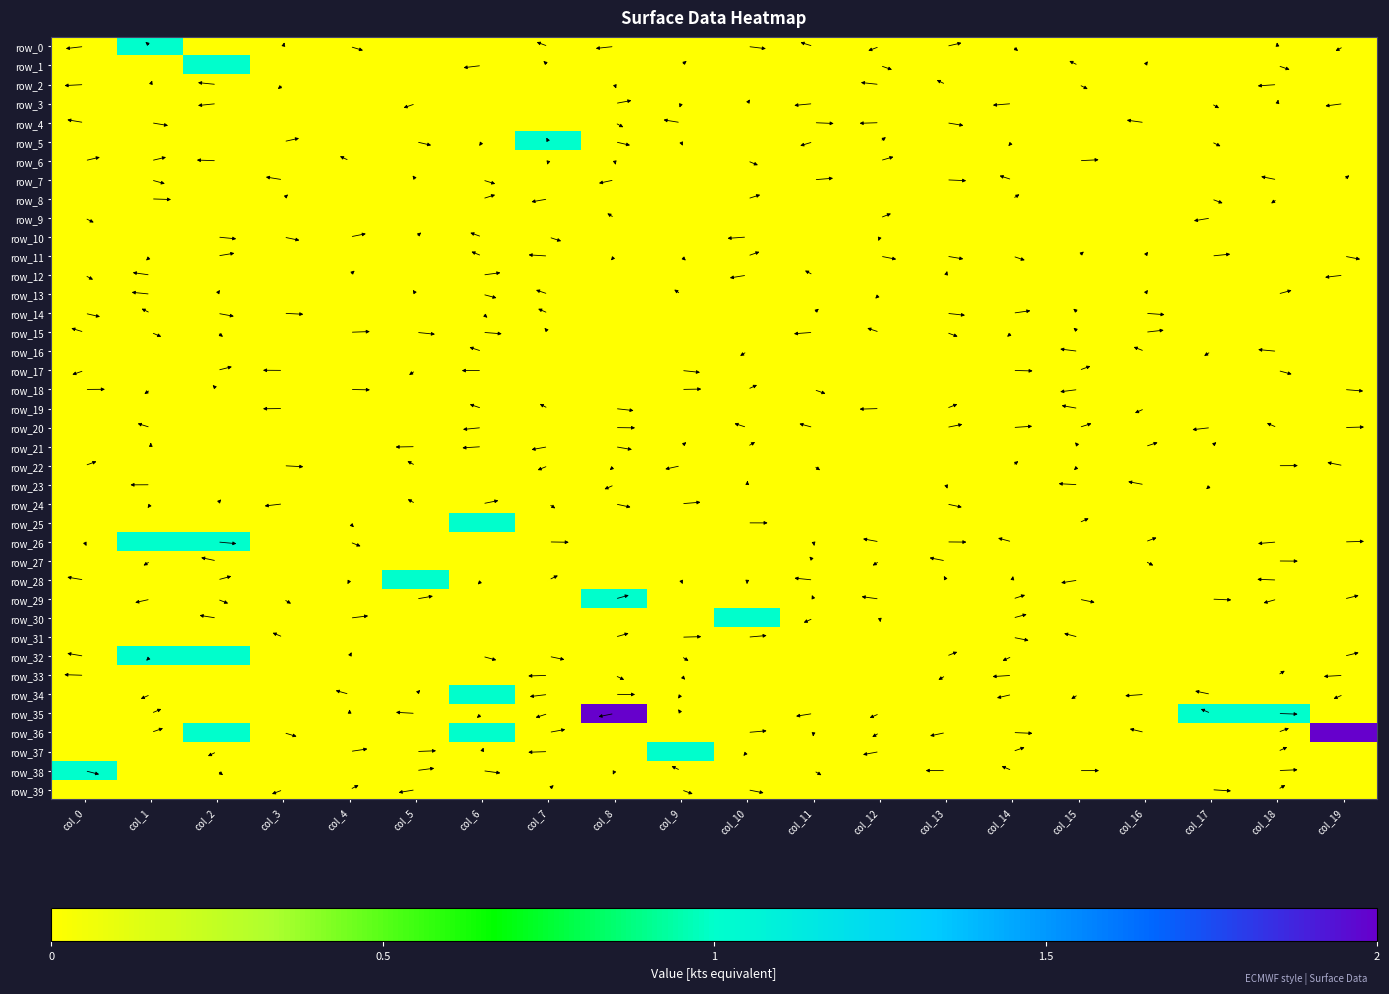

Reading left to right, transcribe all the data shown in this chart.

row_0: 0	1	0	0	0	0	0	0	0	0	0	0	0	0	0	0	0	0	0	0
row_1: 0	0	1	0	0	0	0	0	0	0	0	0	0	0	0	0	0	0	0	0
row_2: 0	0	0	0	0	0	0	0	0	0	0	0	0	0	0	0	0	0	0	0
row_3: 0	0	0	0	0	0	0	0	0	0	0	0	0	0	0	0	0	0	0	0
row_4: 0	0	0	0	0	0	0	0	0	0	0	0	0	0	0	0	0	0	0	0
row_5: 0	0	0	0	0	0	0	1	0	0	0	0	0	0	0	0	0	0	0	0
row_6: 0	0	0	0	0	0	0	0	0	0	0	0	0	0	0	0	0	0	0	0
row_7: 0	0	0	0	0	0	0	0	0	0	0	0	0	0	0	0	0	0	0	0
row_8: 0	0	0	0	0	0	0	0	0	0	0	0	0	0	0	0	0	0	0	0
row_9: 0	0	0	0	0	0	0	0	0	0	0	0	0	0	0	0	0	0	0	0
row_10: 0	0	0	0	0	0	0	0	0	0	0	0	0	0	0	0	0	0	0	0
row_11: 0	0	0	0	0	0	0	0	0	0	0	0	0	0	0	0	0	0	0	0
row_12: 0	0	0	0	0	0	0	0	0	0	0	0	0	0	0	0	0	0	0	0
row_13: 0	0	0	0	0	0	0	0	0	0	0	0	0	0	0	0	0	0	0	0
row_14: 0	0	0	0	0	0	0	0	0	0	0	0	0	0	0	0	0	0	0	0
row_15: 0	0	0	0	0	0	0	0	0	0	0	0	0	0	0	0	0	0	0	0
row_16: 0	0	0	0	0	0	0	0	0	0	0	0	0	0	0	0	0	0	0	0
row_17: 0	0	0	0	0	0	0	0	0	0	0	0	0	0	0	0	0	0	0	0
row_18: 0	0	0	0	0	0	0	0	0	0	0	0	0	0	0	0	0	0	0	0
row_19: 0	0	0	0	0	0	0	0	0	0	0	0	0	0	0	0	0	0	0	0
row_20: 0	0	0	0	0	0	0	0	0	0	0	0	0	0	0	0	0	0	0	0
row_21: 0	0	0	0	0	0	0	0	0	0	0	0	0	0	0	0	0	0	0	0
row_22: 0	0	0	0	0	0	0	0	0	0	0	0	0	0	0	0	0	0	0	0
row_23: 0	0	0	0	0	0	0	0	0	0	0	0	0	0	0	0	0	0	0	0
row_24: 0	0	0	0	0	0	0	0	0	0	0	0	0	0	0	0	0	0	0	0
row_25: 0	0	0	0	0	0	1	0	0	0	0	0	0	0	0	0	0	0	0	0
row_26: 0	1	1	0	0	0	0	0	0	0	0	0	0	0	0	0	0	0	0	0
row_27: 0	0	0	0	0	0	0	0	0	0	0	0	0	0	0	0	0	0	0	0
row_28: 0	0	0	0	0	1	0	0	0	0	0	0	0	0	0	0	0	0	0	0
row_29: 0	0	0	0	0	0	0	0	1	0	0	0	0	0	0	0	0	0	0	0
row_30: 0	0	0	0	0	0	0	0	0	0	1	0	0	0	0	0	0	0	0	0
row_31: 0	0	0	0	0	0	0	0	0	0	0	0	0	0	0	0	0	0	0	0
row_32: 0	1	1	0	0	0	0	0	0	0	0	0	0	0	0	0	0	0	0	0
row_33: 0	0	0	0	0	0	0	0	0	0	0	0	0	0	0	0	0	0	0	0
row_34: 0	0	0	0	0	0	1	0	0	0	0	0	0	0	0	0	0	0	0	0
row_35: 0	0	0	0	0	0	0	0	2	0	0	0	0	0	0	0	0	1	1	0
row_36: 0	0	1	0	0	0	1	0	0	0	0	0	0	0	0	0	0	0	0	2
row_37: 0	0	0	0	0	0	0	0	0	1	0	0	0	0	0	0	0	0	0	0
row_38: 1	0	0	0	0	0	0	0	0	0	0	0	0	0	0	0	0	0	0	0
row_39: 0	0	0	0	0	0	0	0	0	0	0	0	0	0	0	0	0	0	0	0